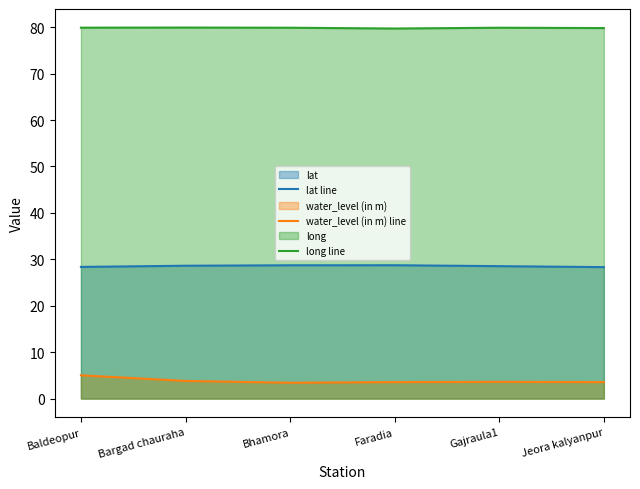

Reading left to right, what are all the values shown in this chart?

lat line: 28.4	28.6	28.7	28.7	28.5	28.3
water_level (in m) line: 5.0	3.8	3.4	3.5	3.6	3.5
long line: 79.9	79.9	79.9	79.7	79.9	79.8